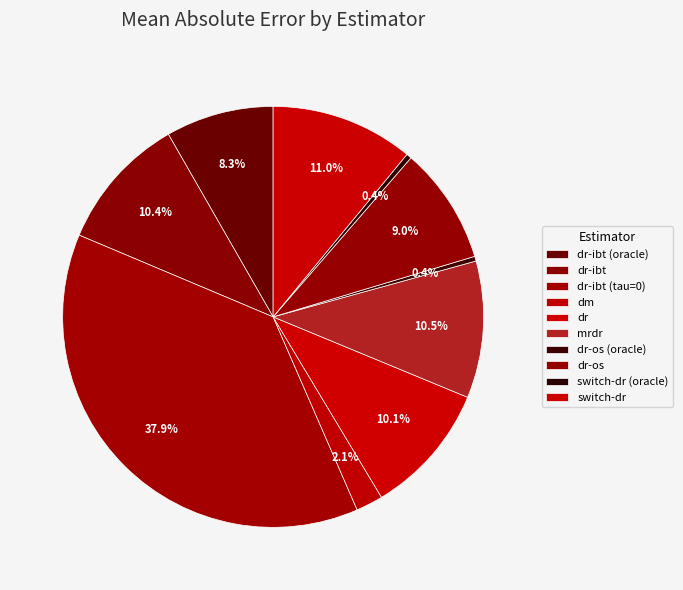

To the nearest percent, what is the difference between the dm and mrdr slice percentages?

8%